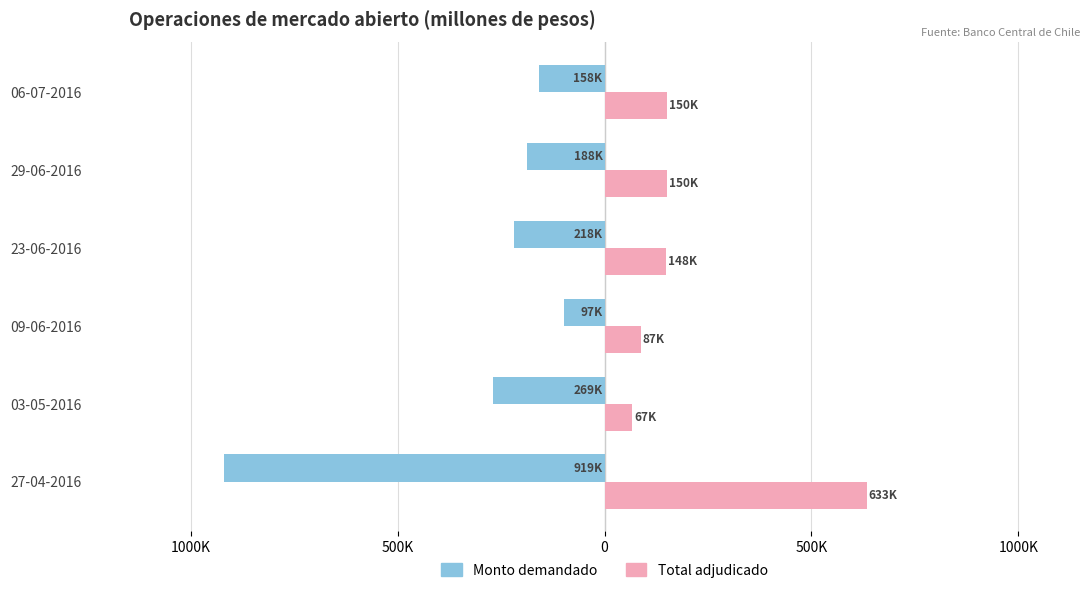

What are all the series names shown in the legend?

Monto demandado, Total adjudicado